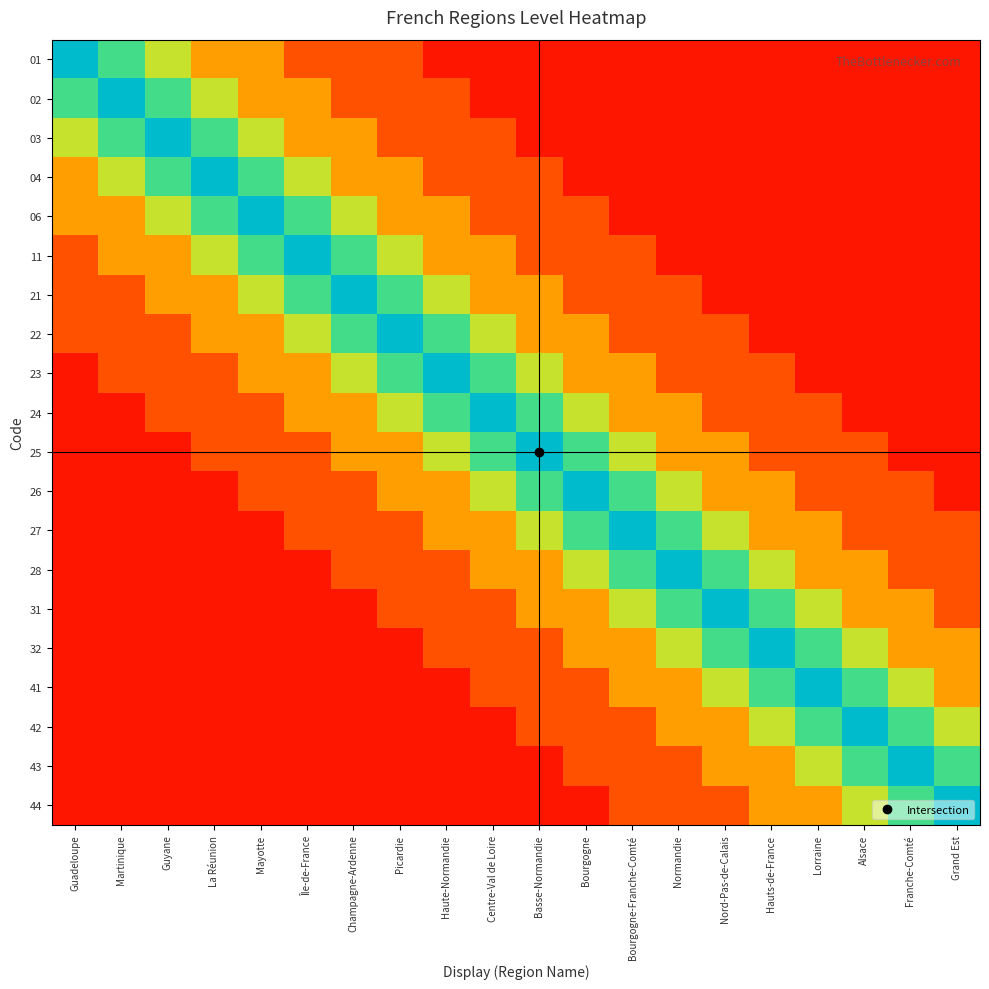

Reading left to right, list all the values displayed in this chart.

01: Guadeloupe=1.0	Martinique=0.8	Guyane=0.6	La Réunion=0.3	Mayotte=0.3	Île-de-France=0.2	Champagne-Ardenne=0.2	Picardie=0.2	Haute-Normandie=0.1	Centre-Val de Loire=0.1	Basse-Normandie=0.1	Bourgogne=0.1	Bourgogne-Franche-Comté=0.1	Normandie=0.1	Nord-Pas-de-Calais=0.1	Hauts-de-France=0.1	Lorraine=0.1	Alsace=0.1	Franche-Comté=0.1	Grand Est=0.1
02: Guadeloupe=0.8	Martinique=1.0	Guyane=0.8	La Réunion=0.6	Mayotte=0.3	Île-de-France=0.3	Champagne-Ardenne=0.2	Picardie=0.2	Haute-Normandie=0.2	Centre-Val de Loire=0.1	Basse-Normandie=0.1	Bourgogne=0.1	Bourgogne-Franche-Comté=0.1	Normandie=0.1	Nord-Pas-de-Calais=0.1	Hauts-de-France=0.1	Lorraine=0.1	Alsace=0.1	Franche-Comté=0.1	Grand Est=0.1
03: Guadeloupe=0.6	Martinique=0.8	Guyane=1.0	La Réunion=0.8	Mayotte=0.6	Île-de-France=0.3	Champagne-Ardenne=0.3	Picardie=0.2	Haute-Normandie=0.2	Centre-Val de Loire=0.2	Basse-Normandie=0.1	Bourgogne=0.1	Bourgogne-Franche-Comté=0.1	Normandie=0.1	Nord-Pas-de-Calais=0.1	Hauts-de-France=0.1	Lorraine=0.1	Alsace=0.1	Franche-Comté=0.1	Grand Est=0.1
04: Guadeloupe=0.3	Martinique=0.6	Guyane=0.8	La Réunion=1.0	Mayotte=0.8	Île-de-France=0.6	Champagne-Ardenne=0.3	Picardie=0.3	Haute-Normandie=0.2	Centre-Val de Loire=0.2	Basse-Normandie=0.2	Bourgogne=0.1	Bourgogne-Franche-Comté=0.1	Normandie=0.1	Nord-Pas-de-Calais=0.1	Hauts-de-France=0.1	Lorraine=0.1	Alsace=0.1	Franche-Comté=0.1	Grand Est=0.1
06: Guadeloupe=0.3	Martinique=0.3	Guyane=0.6	La Réunion=0.8	Mayotte=1.0	Île-de-France=0.8	Champagne-Ardenne=0.6	Picardie=0.3	Haute-Normandie=0.3	Centre-Val de Loire=0.2	Basse-Normandie=0.2	Bourgogne=0.2	Bourgogne-Franche-Comté=0.1	Normandie=0.1	Nord-Pas-de-Calais=0.1	Hauts-de-France=0.1	Lorraine=0.1	Alsace=0.1	Franche-Comté=0.1	Grand Est=0.1
11: Guadeloupe=0.2	Martinique=0.3	Guyane=0.3	La Réunion=0.6	Mayotte=0.8	Île-de-France=1.0	Champagne-Ardenne=0.8	Picardie=0.6	Haute-Normandie=0.3	Centre-Val de Loire=0.3	Basse-Normandie=0.2	Bourgogne=0.2	Bourgogne-Franche-Comté=0.2	Normandie=0.1	Nord-Pas-de-Calais=0.1	Hauts-de-France=0.1	Lorraine=0.1	Alsace=0.1	Franche-Comté=0.1	Grand Est=0.1
21: Guadeloupe=0.2	Martinique=0.2	Guyane=0.3	La Réunion=0.3	Mayotte=0.6	Île-de-France=0.8	Champagne-Ardenne=1.0	Picardie=0.8	Haute-Normandie=0.6	Centre-Val de Loire=0.3	Basse-Normandie=0.3	Bourgogne=0.2	Bourgogne-Franche-Comté=0.2	Normandie=0.2	Nord-Pas-de-Calais=0.1	Hauts-de-France=0.1	Lorraine=0.1	Alsace=0.1	Franche-Comté=0.1	Grand Est=0.1
22: Guadeloupe=0.2	Martinique=0.2	Guyane=0.2	La Réunion=0.3	Mayotte=0.3	Île-de-France=0.6	Champagne-Ardenne=0.8	Picardie=1.0	Haute-Normandie=0.8	Centre-Val de Loire=0.6	Basse-Normandie=0.3	Bourgogne=0.3	Bourgogne-Franche-Comté=0.2	Normandie=0.2	Nord-Pas-de-Calais=0.2	Hauts-de-France=0.1	Lorraine=0.1	Alsace=0.1	Franche-Comté=0.1	Grand Est=0.1
23: Guadeloupe=0.1	Martinique=0.2	Guyane=0.2	La Réunion=0.2	Mayotte=0.3	Île-de-France=0.3	Champagne-Ardenne=0.6	Picardie=0.8	Haute-Normandie=1.0	Centre-Val de Loire=0.8	Basse-Normandie=0.6	Bourgogne=0.3	Bourgogne-Franche-Comté=0.3	Normandie=0.2	Nord-Pas-de-Calais=0.2	Hauts-de-France=0.2	Lorraine=0.1	Alsace=0.1	Franche-Comté=0.1	Grand Est=0.1
24: Guadeloupe=0.1	Martinique=0.1	Guyane=0.2	La Réunion=0.2	Mayotte=0.2	Île-de-France=0.3	Champagne-Ardenne=0.3	Picardie=0.6	Haute-Normandie=0.8	Centre-Val de Loire=1.0	Basse-Normandie=0.8	Bourgogne=0.6	Bourgogne-Franche-Comté=0.3	Normandie=0.3	Nord-Pas-de-Calais=0.2	Hauts-de-France=0.2	Lorraine=0.2	Alsace=0.1	Franche-Comté=0.1	Grand Est=0.1
25: Guadeloupe=0.1	Martinique=0.1	Guyane=0.1	La Réunion=0.2	Mayotte=0.2	Île-de-France=0.2	Champagne-Ardenne=0.3	Picardie=0.3	Haute-Normandie=0.6	Centre-Val de Loire=0.8	Basse-Normandie=1.0	Bourgogne=0.8	Bourgogne-Franche-Comté=0.6	Normandie=0.3	Nord-Pas-de-Calais=0.3	Hauts-de-France=0.2	Lorraine=0.2	Alsace=0.2	Franche-Comté=0.1	Grand Est=0.1
26: Guadeloupe=0.1	Martinique=0.1	Guyane=0.1	La Réunion=0.1	Mayotte=0.2	Île-de-France=0.2	Champagne-Ardenne=0.2	Picardie=0.3	Haute-Normandie=0.3	Centre-Val de Loire=0.6	Basse-Normandie=0.8	Bourgogne=1.0	Bourgogne-Franche-Comté=0.8	Normandie=0.6	Nord-Pas-de-Calais=0.3	Hauts-de-France=0.3	Lorraine=0.2	Alsace=0.2	Franche-Comté=0.2	Grand Est=0.1
27: Guadeloupe=0.1	Martinique=0.1	Guyane=0.1	La Réunion=0.1	Mayotte=0.1	Île-de-France=0.2	Champagne-Ardenne=0.2	Picardie=0.2	Haute-Normandie=0.3	Centre-Val de Loire=0.3	Basse-Normandie=0.6	Bourgogne=0.8	Bourgogne-Franche-Comté=1.0	Normandie=0.8	Nord-Pas-de-Calais=0.6	Hauts-de-France=0.3	Lorraine=0.3	Alsace=0.2	Franche-Comté=0.2	Grand Est=0.2
28: Guadeloupe=0.1	Martinique=0.1	Guyane=0.1	La Réunion=0.1	Mayotte=0.1	Île-de-France=0.1	Champagne-Ardenne=0.2	Picardie=0.2	Haute-Normandie=0.2	Centre-Val de Loire=0.3	Basse-Normandie=0.3	Bourgogne=0.6	Bourgogne-Franche-Comté=0.8	Normandie=1.0	Nord-Pas-de-Calais=0.8	Hauts-de-France=0.6	Lorraine=0.3	Alsace=0.3	Franche-Comté=0.2	Grand Est=0.2
31: Guadeloupe=0.1	Martinique=0.1	Guyane=0.1	La Réunion=0.1	Mayotte=0.1	Île-de-France=0.1	Champagne-Ardenne=0.1	Picardie=0.2	Haute-Normandie=0.2	Centre-Val de Loire=0.2	Basse-Normandie=0.3	Bourgogne=0.3	Bourgogne-Franche-Comté=0.6	Normandie=0.8	Nord-Pas-de-Calais=1.0	Hauts-de-France=0.8	Lorraine=0.6	Alsace=0.3	Franche-Comté=0.3	Grand Est=0.2
32: Guadeloupe=0.1	Martinique=0.1	Guyane=0.1	La Réunion=0.1	Mayotte=0.1	Île-de-France=0.1	Champagne-Ardenne=0.1	Picardie=0.1	Haute-Normandie=0.2	Centre-Val de Loire=0.2	Basse-Normandie=0.2	Bourgogne=0.3	Bourgogne-Franche-Comté=0.3	Normandie=0.6	Nord-Pas-de-Calais=0.8	Hauts-de-France=1.0	Lorraine=0.8	Alsace=0.6	Franche-Comté=0.3	Grand Est=0.3
41: Guadeloupe=0.1	Martinique=0.1	Guyane=0.1	La Réunion=0.1	Mayotte=0.1	Île-de-France=0.1	Champagne-Ardenne=0.1	Picardie=0.1	Haute-Normandie=0.1	Centre-Val de Loire=0.2	Basse-Normandie=0.2	Bourgogne=0.2	Bourgogne-Franche-Comté=0.3	Normandie=0.3	Nord-Pas-de-Calais=0.6	Hauts-de-France=0.8	Lorraine=1.0	Alsace=0.8	Franche-Comté=0.6	Grand Est=0.3
42: Guadeloupe=0.1	Martinique=0.1	Guyane=0.1	La Réunion=0.1	Mayotte=0.1	Île-de-France=0.1	Champagne-Ardenne=0.1	Picardie=0.1	Haute-Normandie=0.1	Centre-Val de Loire=0.1	Basse-Normandie=0.2	Bourgogne=0.2	Bourgogne-Franche-Comté=0.2	Normandie=0.3	Nord-Pas-de-Calais=0.3	Hauts-de-France=0.6	Lorraine=0.8	Alsace=1.0	Franche-Comté=0.8	Grand Est=0.6
43: Guadeloupe=0.1	Martinique=0.1	Guyane=0.1	La Réunion=0.1	Mayotte=0.1	Île-de-France=0.1	Champagne-Ardenne=0.1	Picardie=0.1	Haute-Normandie=0.1	Centre-Val de Loire=0.1	Basse-Normandie=0.1	Bourgogne=0.2	Bourgogne-Franche-Comté=0.2	Normandie=0.2	Nord-Pas-de-Calais=0.3	Hauts-de-France=0.3	Lorraine=0.6	Alsace=0.8	Franche-Comté=1.0	Grand Est=0.8
44: Guadeloupe=0.1	Martinique=0.1	Guyane=0.1	La Réunion=0.1	Mayotte=0.1	Île-de-France=0.1	Champagne-Ardenne=0.1	Picardie=0.1	Haute-Normandie=0.1	Centre-Val de Loire=0.1	Basse-Normandie=0.1	Bourgogne=0.1	Bourgogne-Franche-Comté=0.2	Normandie=0.2	Nord-Pas-de-Calais=0.2	Hauts-de-France=0.3	Lorraine=0.3	Alsace=0.6	Franche-Comté=0.8	Grand Est=1.0